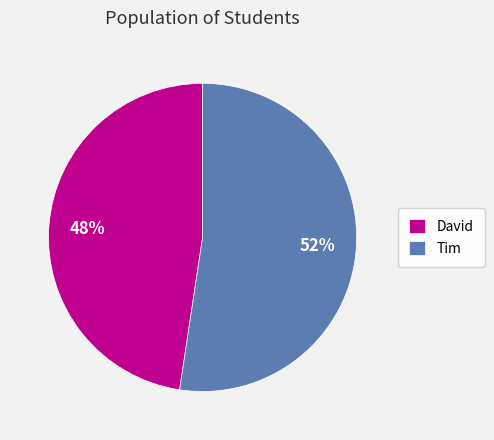

Is it true that Tim is 52% of the pie?

True